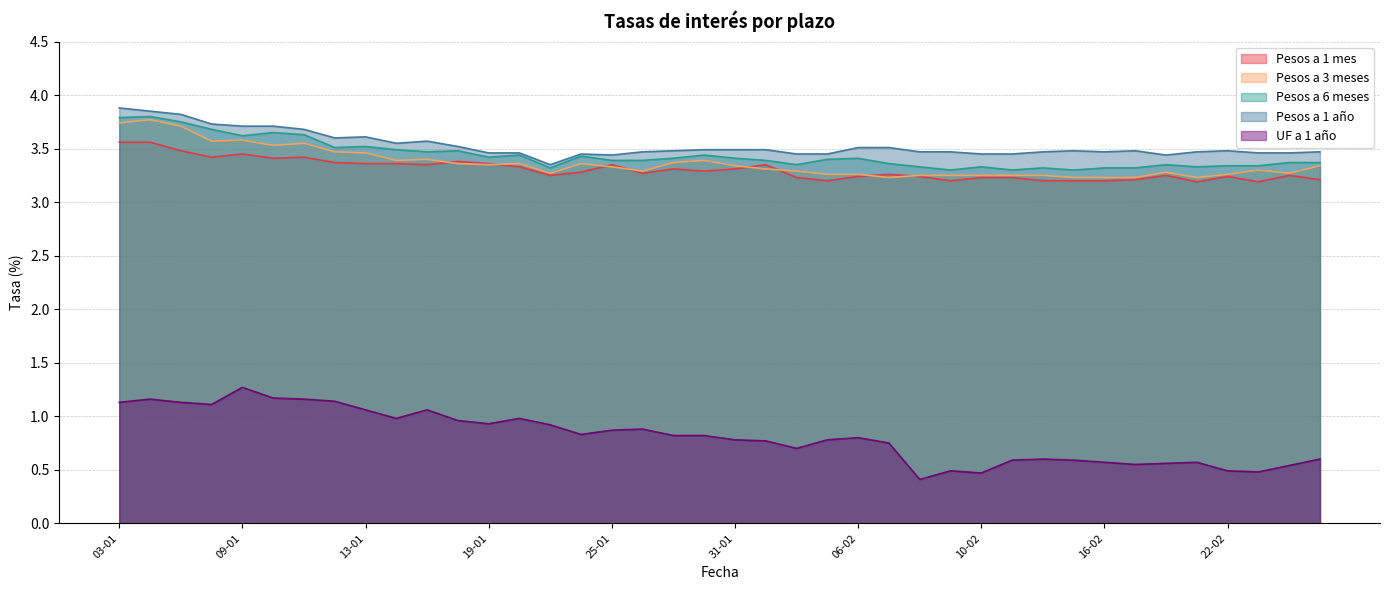

What is the total value across all series at 10-01?

15.5